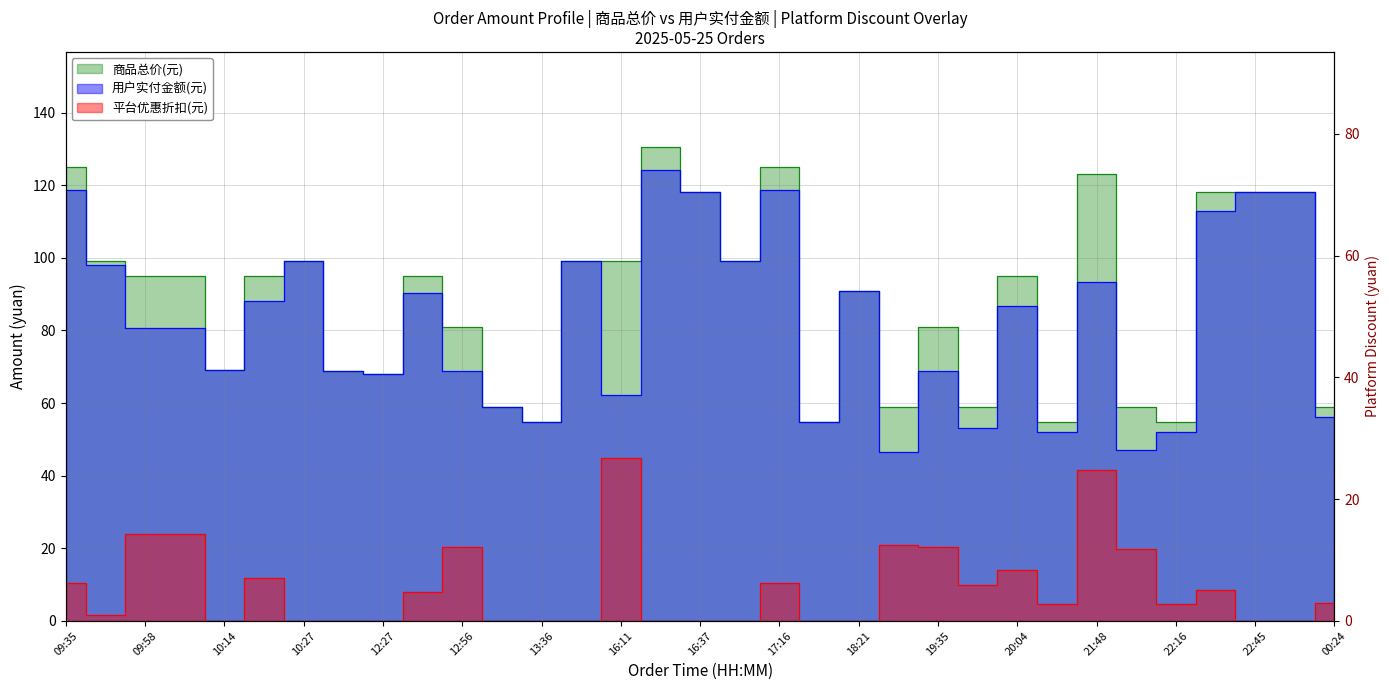

What are all the series names shown in the legend?

商品总价(元), 用户实付金额(元), 平台优惠折扣(元)